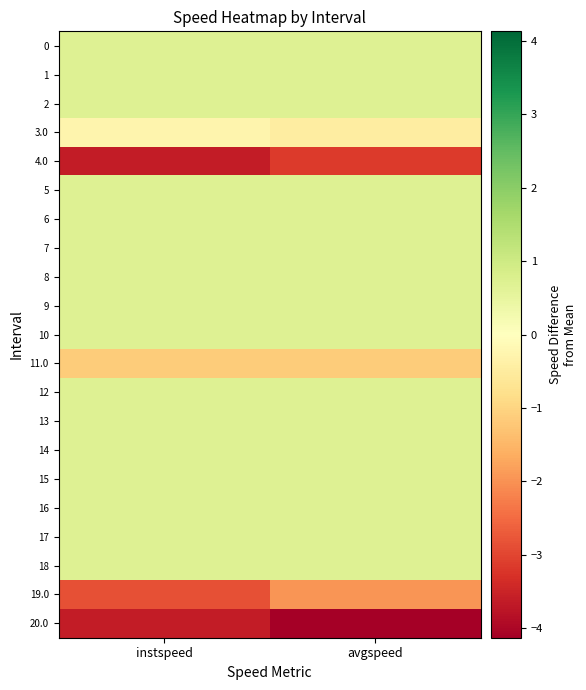

At avgspeed, list the series in order from smallest to largest.

20.0, 4.0, 19.0, 11.0, 3.0, 0, 1, 2, 5, 6, 7, 8, 9, 10, 12, 13, 14, 15, 16, 17, 18